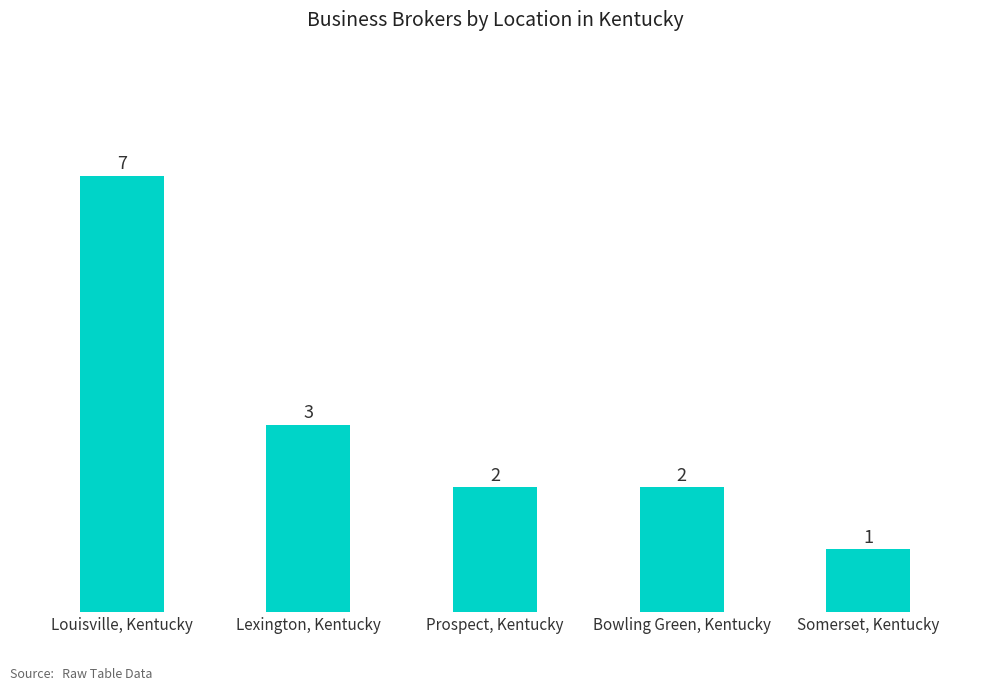

What is the difference between the second highest and minimum values?

2